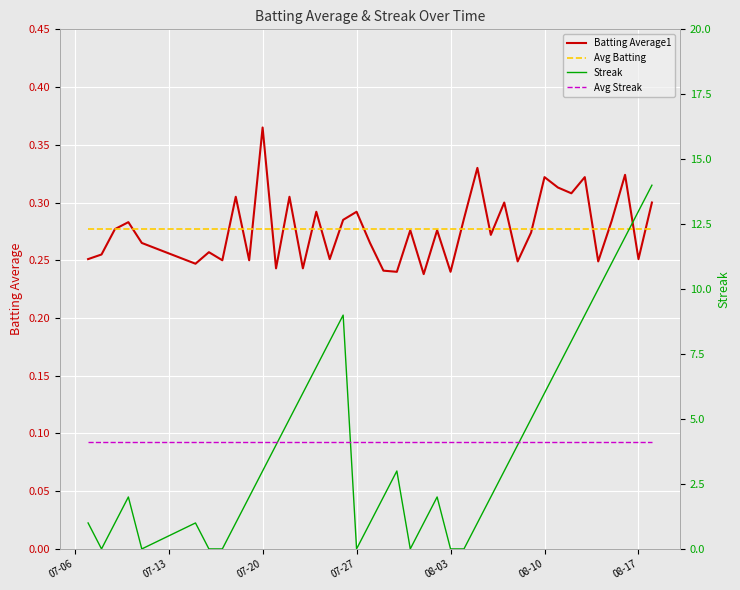

Between 07-27 and 38, which series saw the biggest shift?

Streak